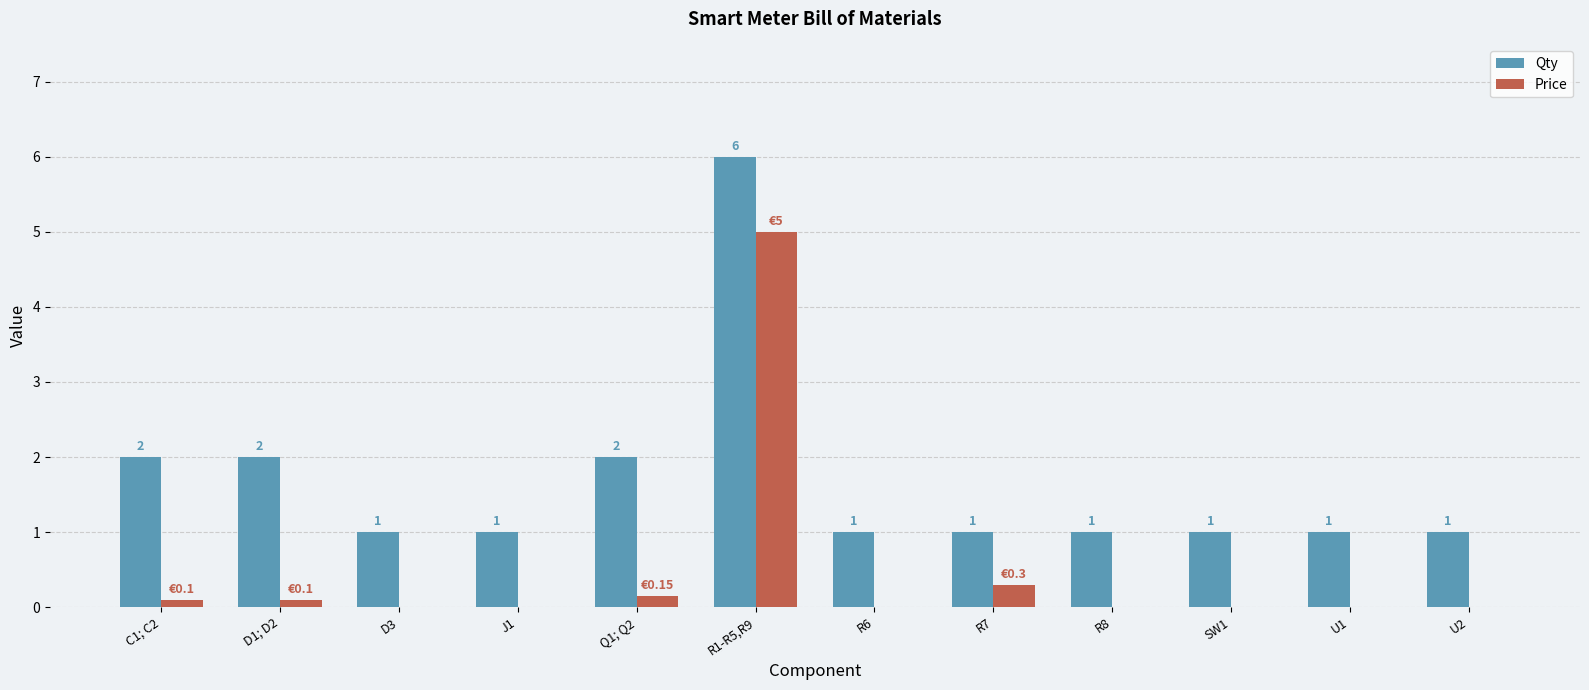

At which category is the sum across all series the highest?

R1-R5,R9